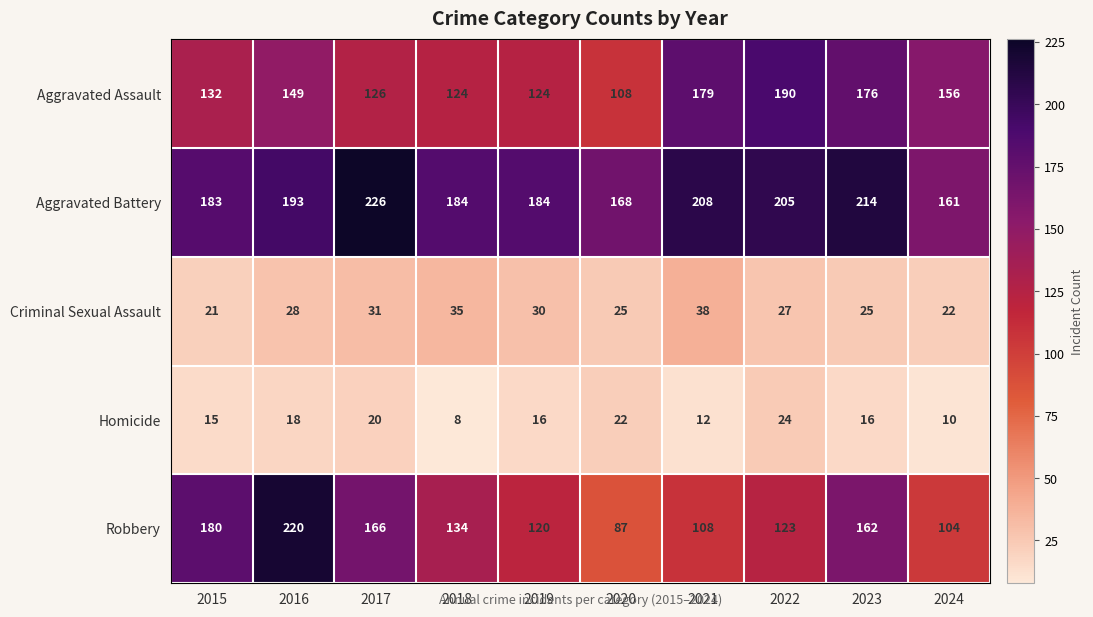

Where is Aggravated Battery nearest to the value 193?

2016